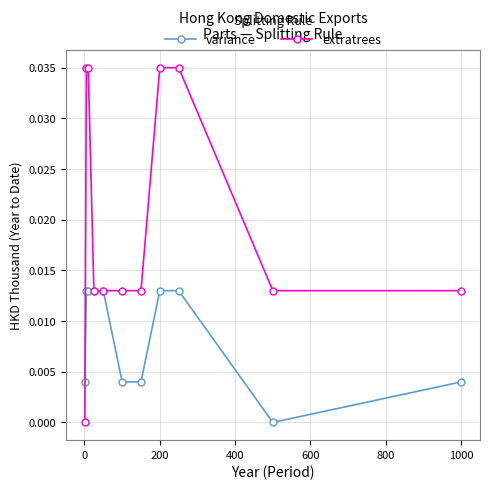

Rank the series by their maximum value, from lowest to highest.

variance, extratrees